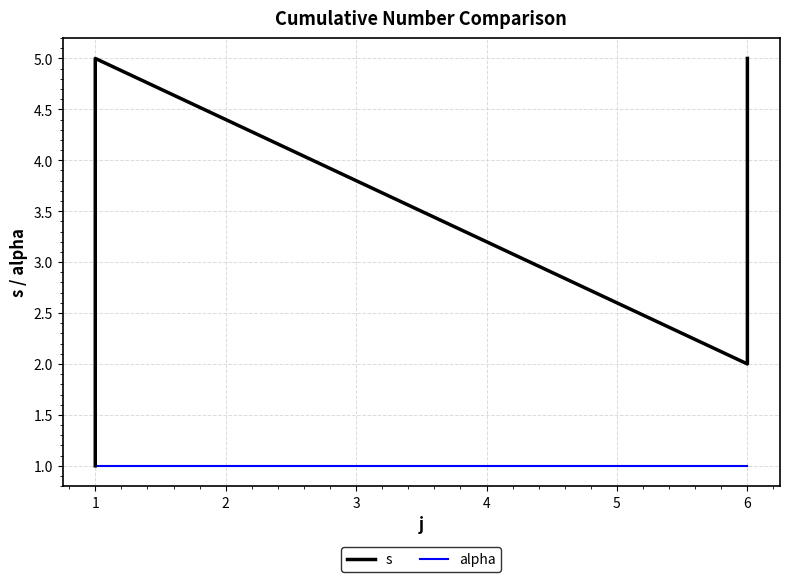

True or false: s and alpha cross at least once.

False